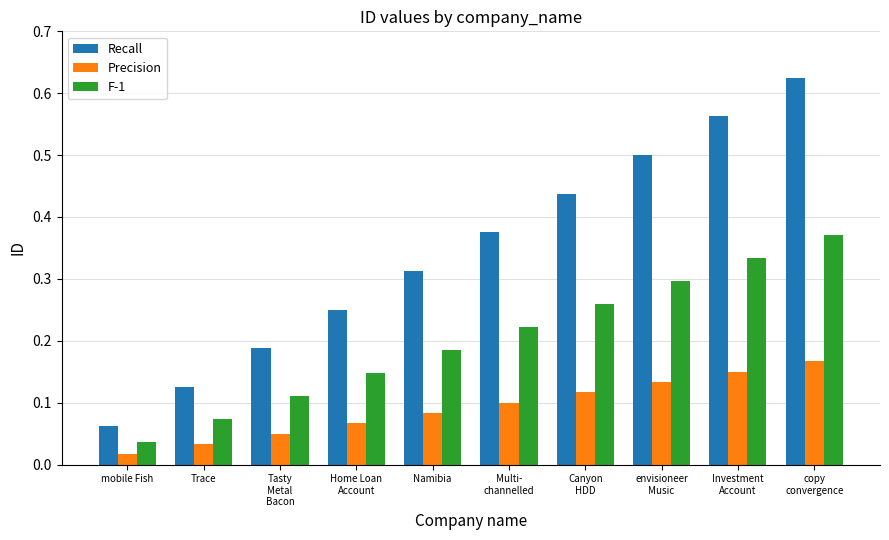

Are the bars grouped side by side (vs. stacked)?

Yes